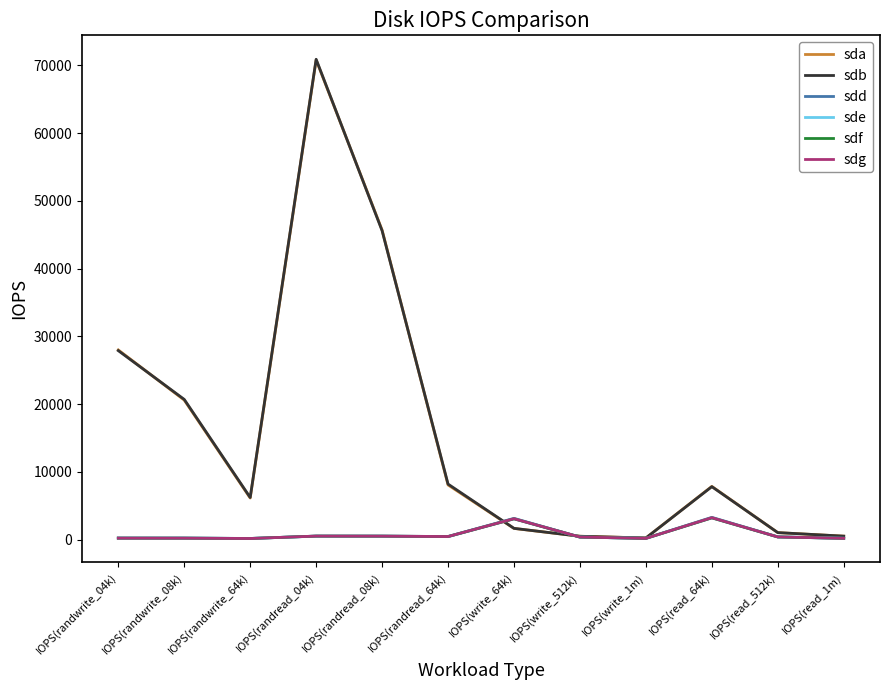

At which category does the chart reach its peak across all series?

IOPS(randread_04k)